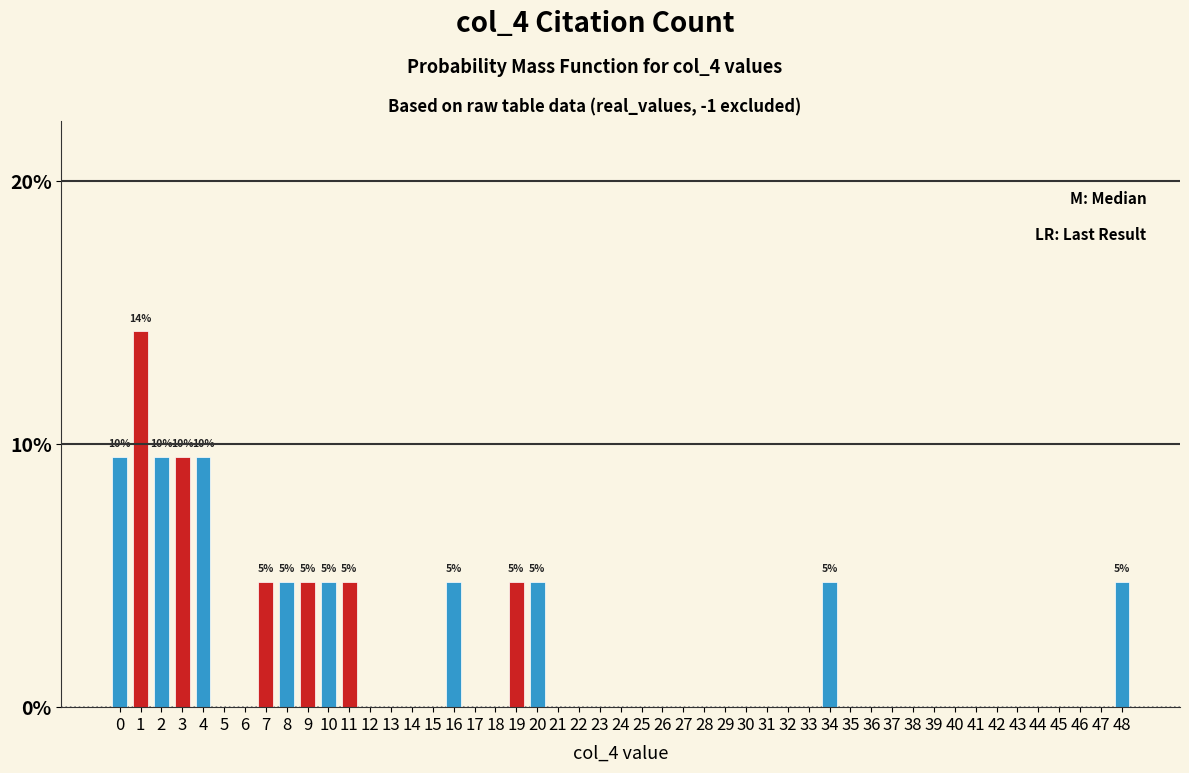

What is the greatest value displayed?

14.3